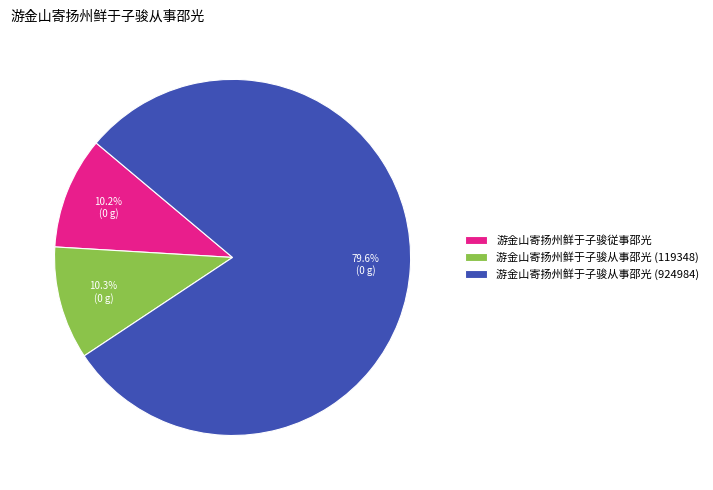

What percentage do 游金山寄扬州鲜于子骏从事邵光 (924984) and 游金山寄扬州鲜于子骏従事邵光 together represent?

89.7%